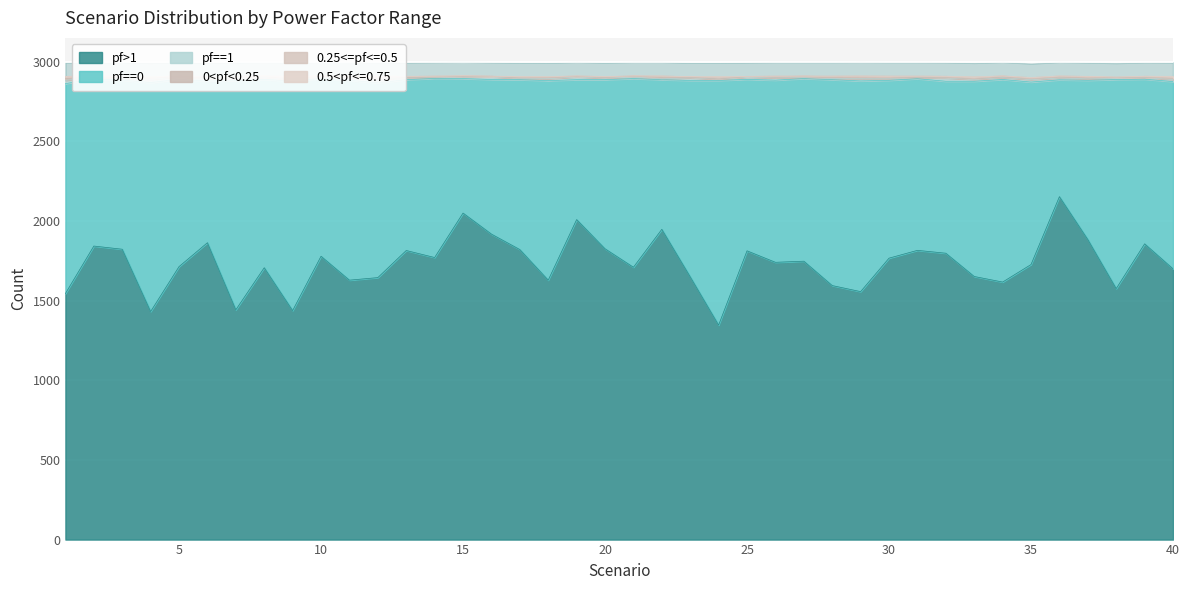

Rank the series at 40 from lowest to highest value.

0.25<=pf<=0.5, 0<pf<0.25, 0.5<pf<=0.75, pf==1, pf==0, pf>1